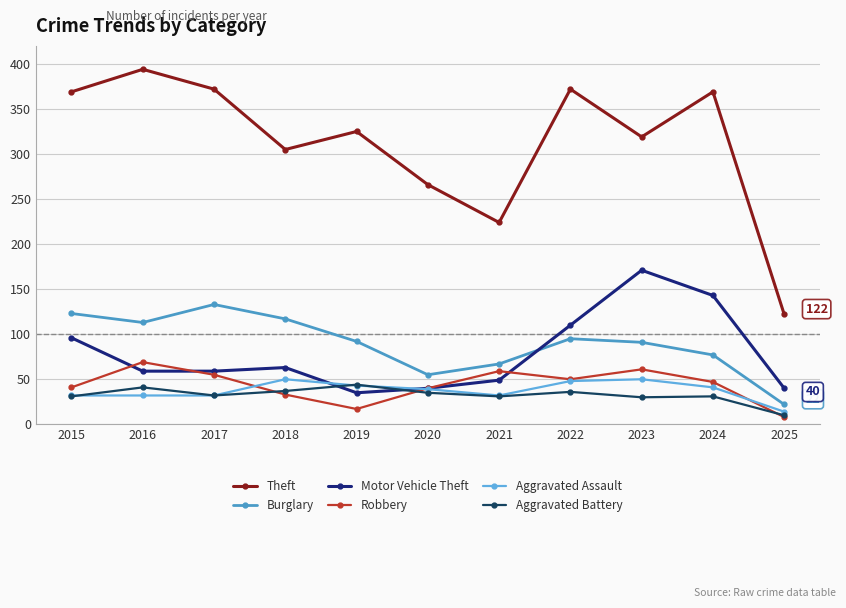

What is the value of the Motor Vehicle Theft point at the 3rd from the left?

59